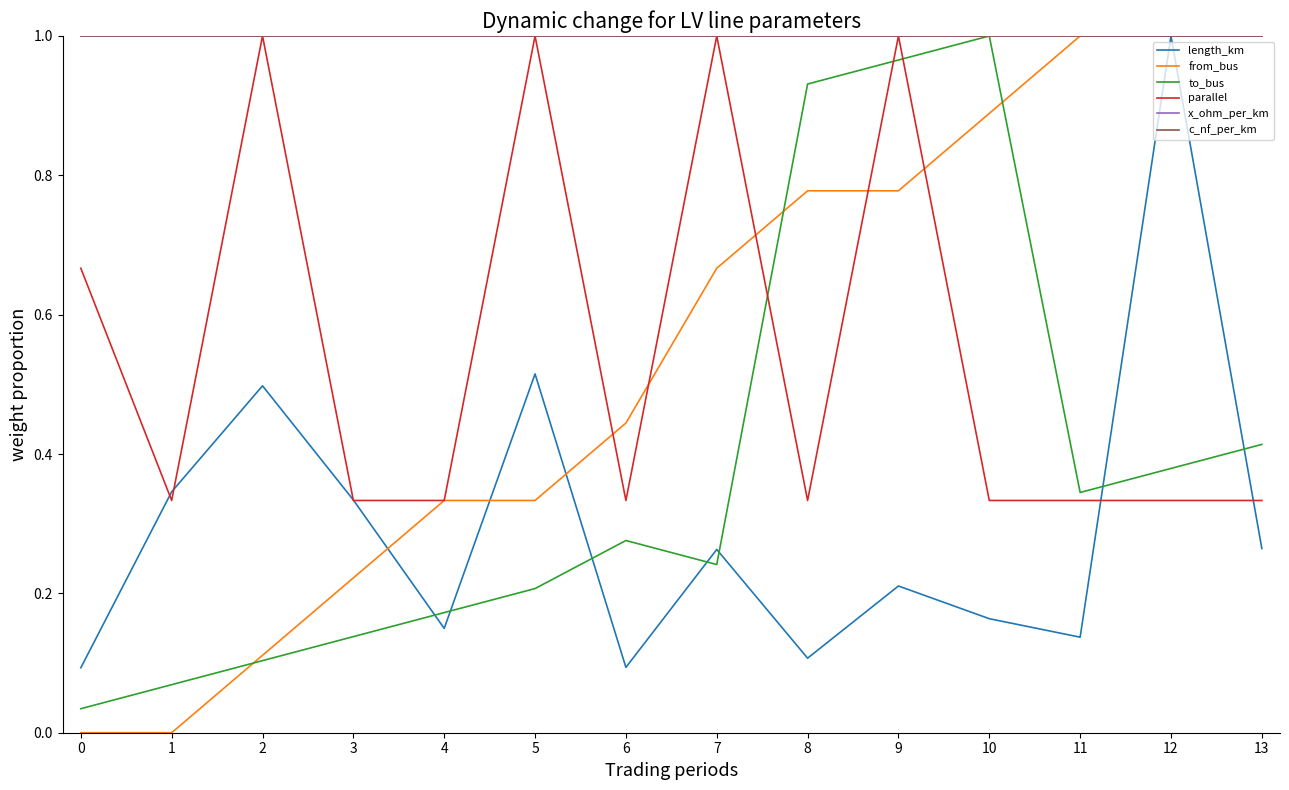

Does the chart display data point markers on the line(s)?

No